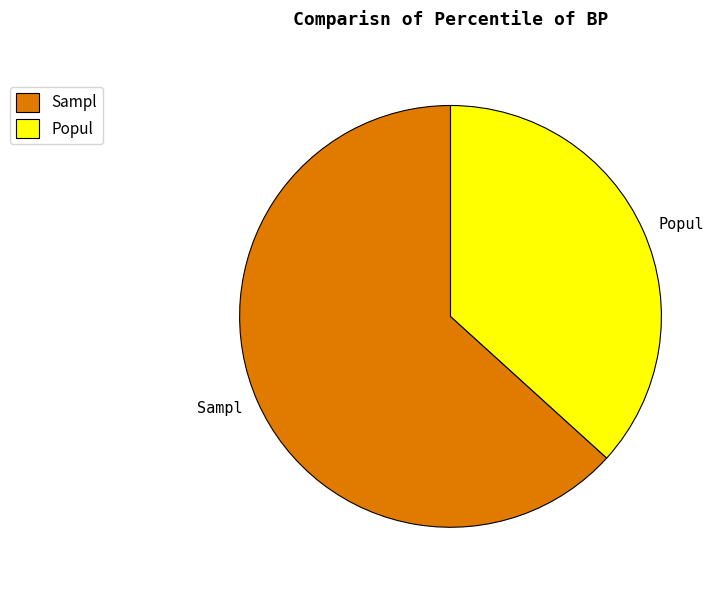

Which slice is the largest?

Sampl